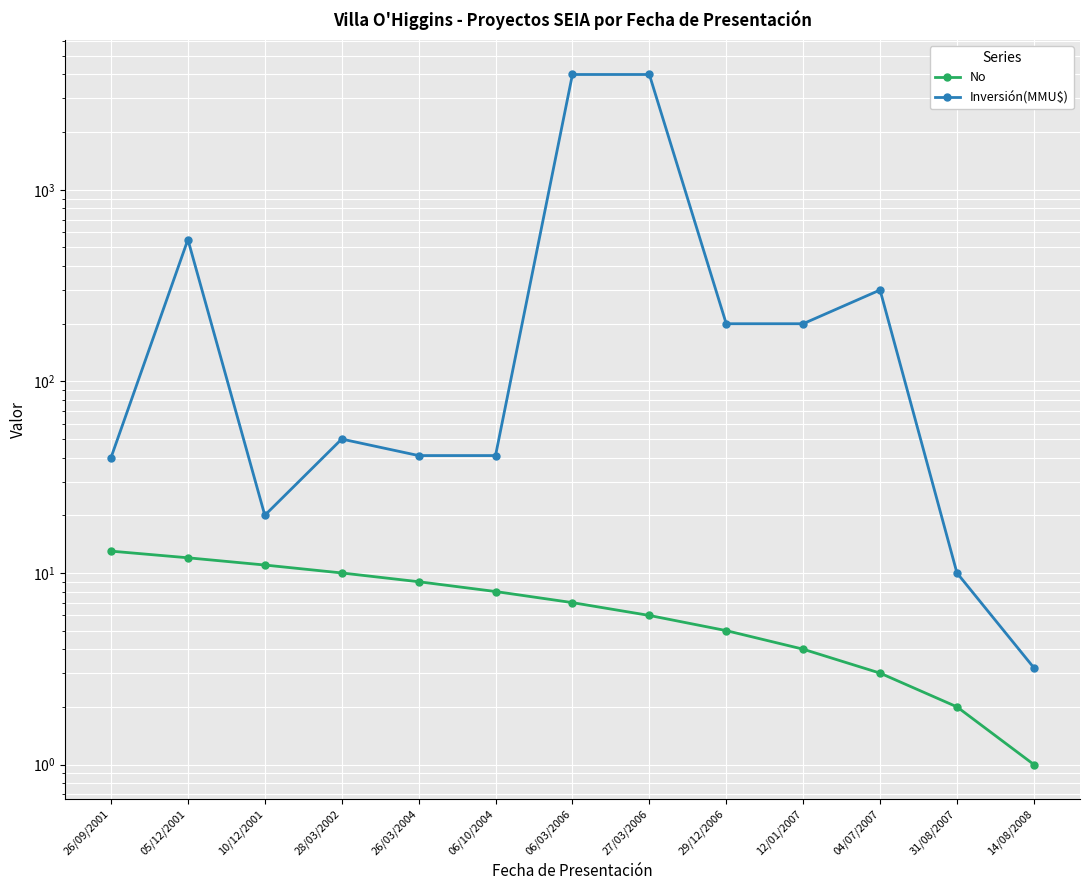

What is the label of the 11th point from the left?

04/07/2007